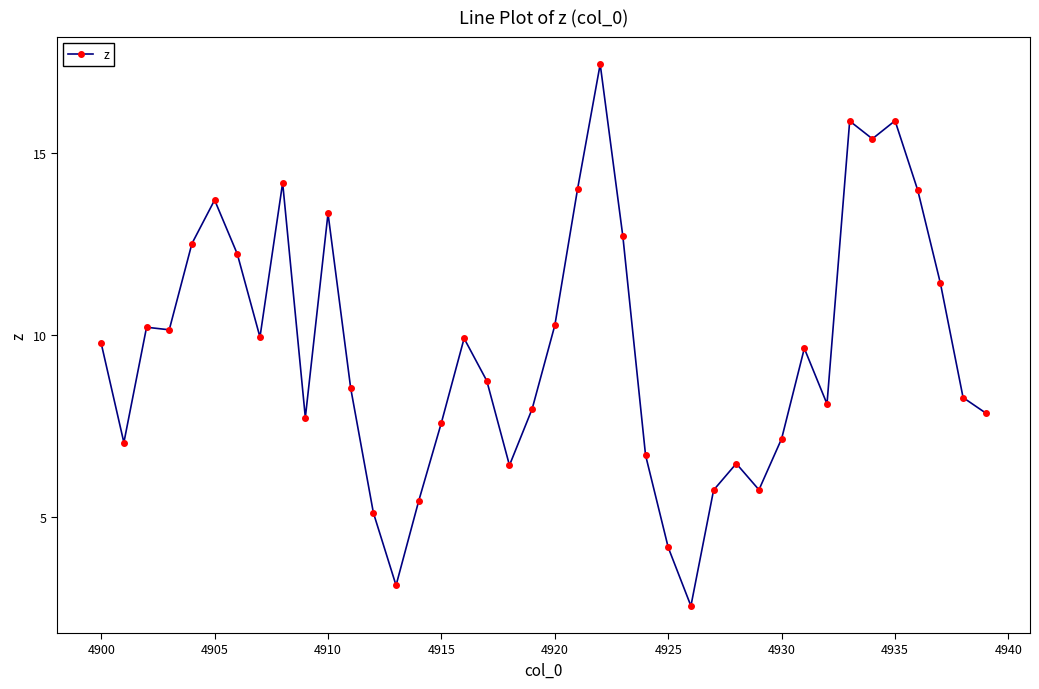

True or false: there are more than 1 points higher than both neighbors.

True